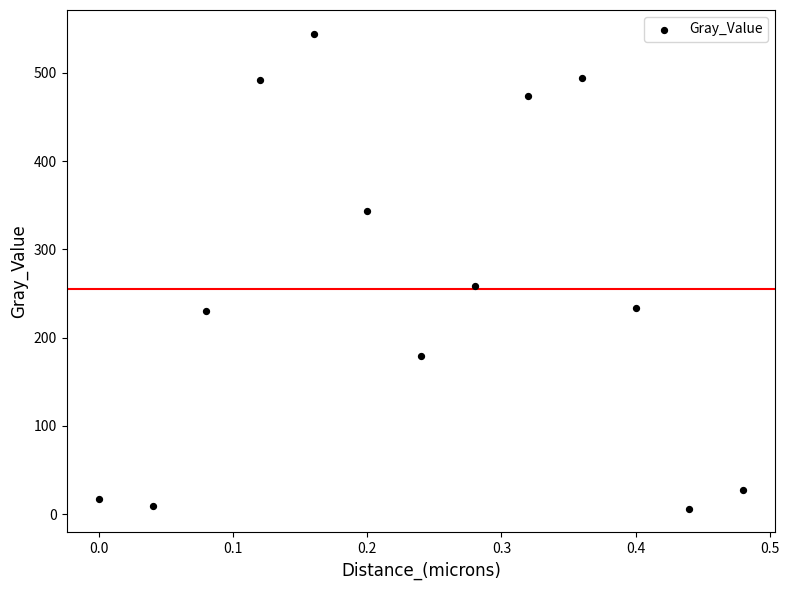

What Y value in the scatter plot is closest to 275?

258.5